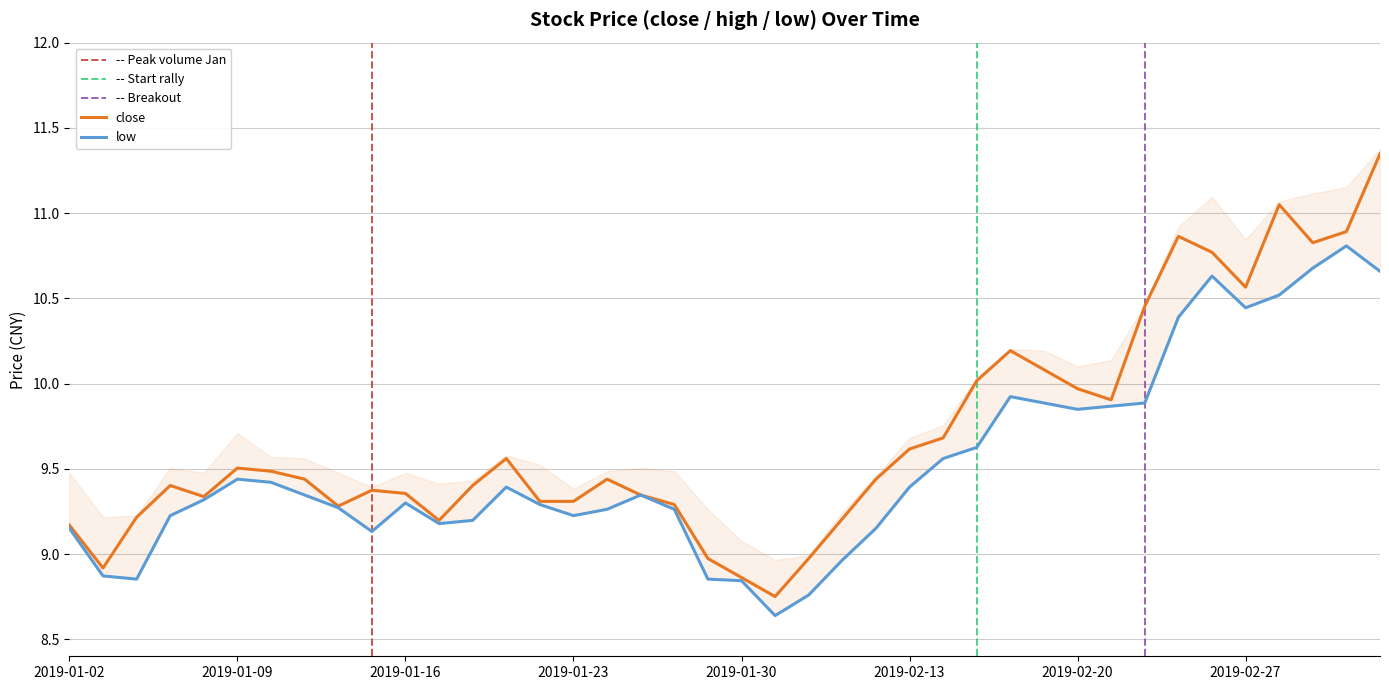

Is the value of close at 2019-01-11 greater than the value of high at 2019-01-28?

Yes